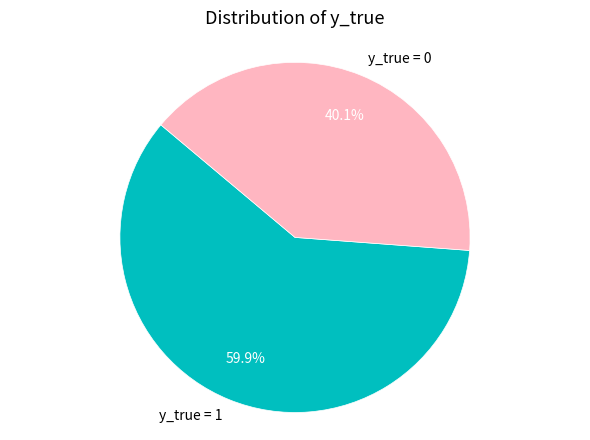

Count the number of slices in the pie.

2